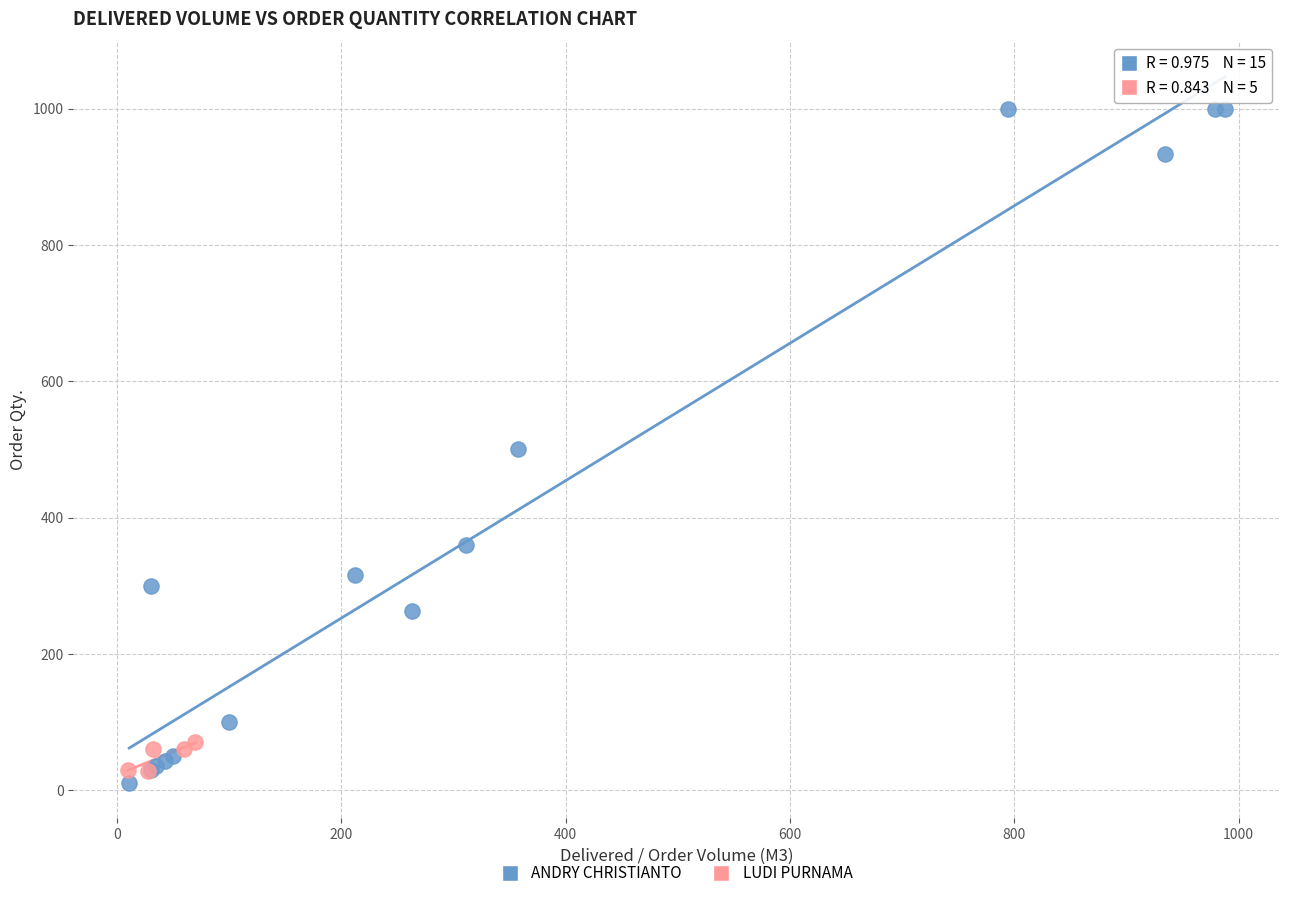

Which series has the largest Y range (max minus min)?

ANDRY CHRISTIANTO